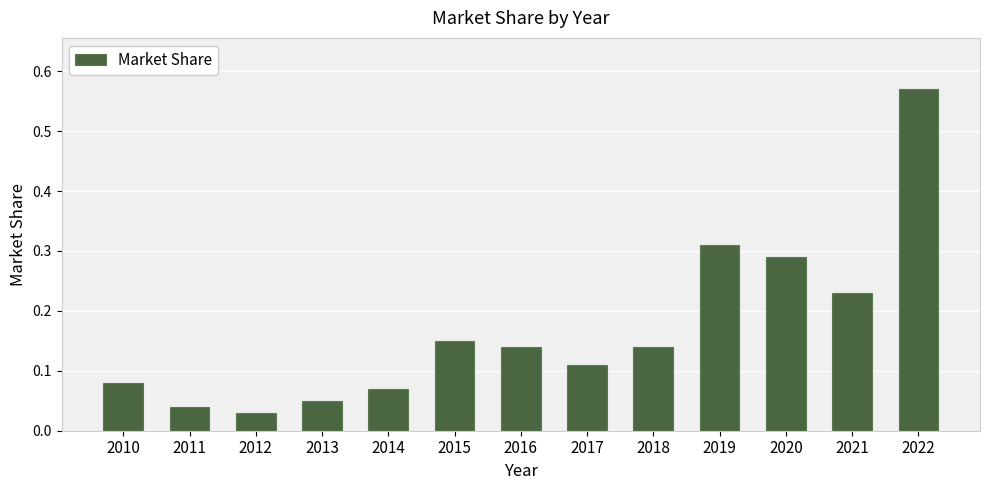

What is the difference between the maximum and minimum values?

0.5